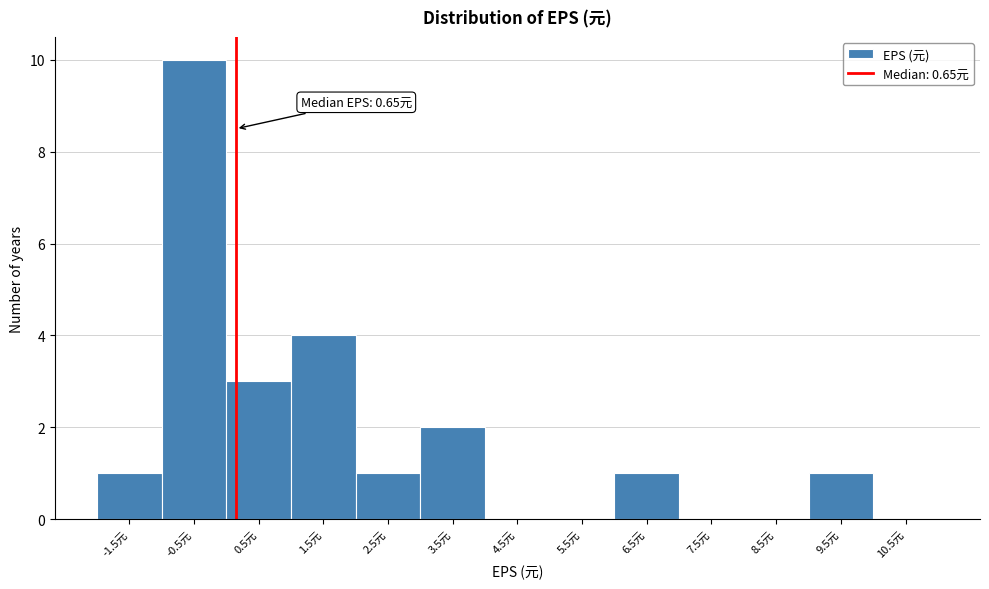

Reading left to right, what are all the values shown in this chart?

-1.5元=1	-0.5元=10	0.5元=3	1.5元=4	2.5元=1	3.5元=2	4.5元=0	5.5元=0	6.5元=1	7.5元=0	8.5元=0	9.5元=1	10.5元=0